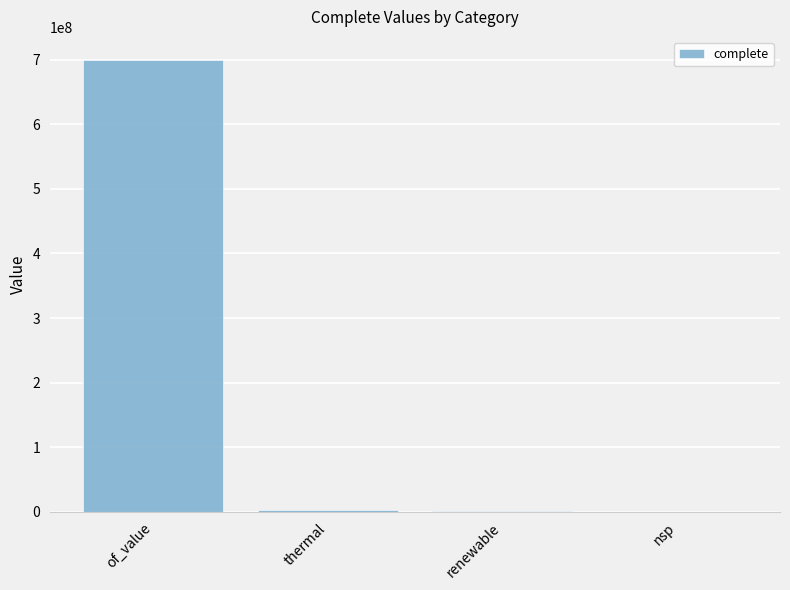

What is the sum of the values at nsp and thermal?

2505879.6